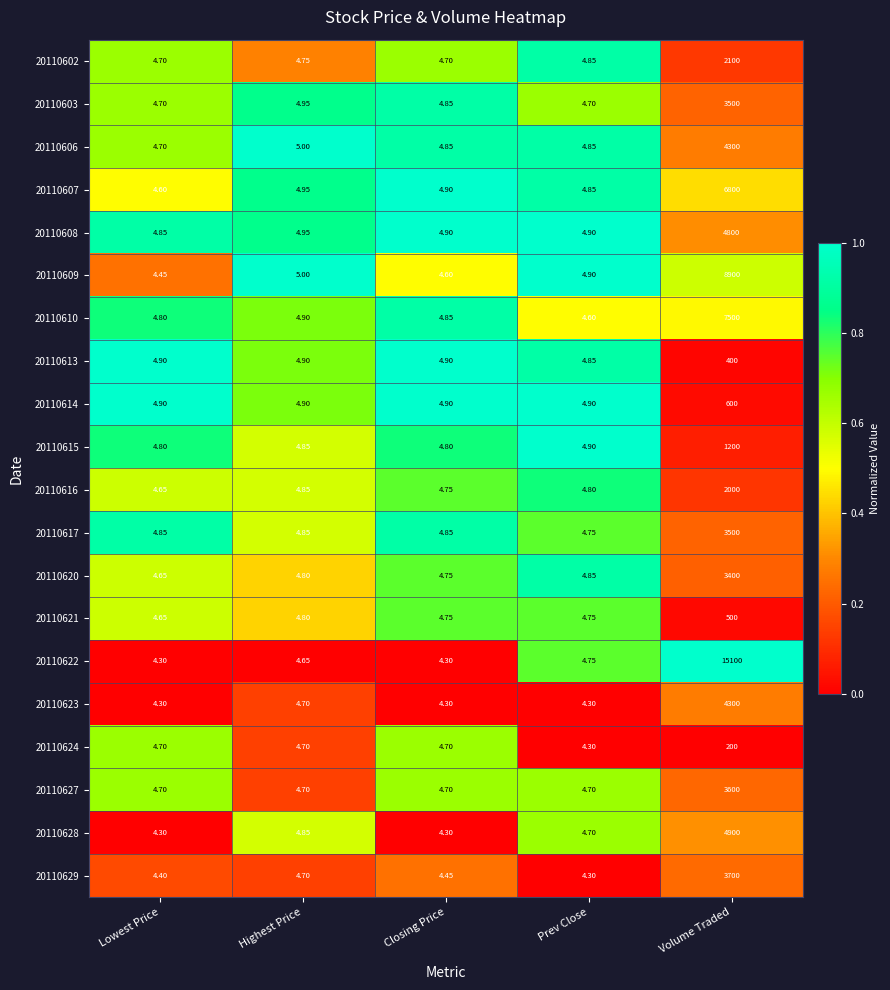

Which category has the highest value across all series?

Volume Traded